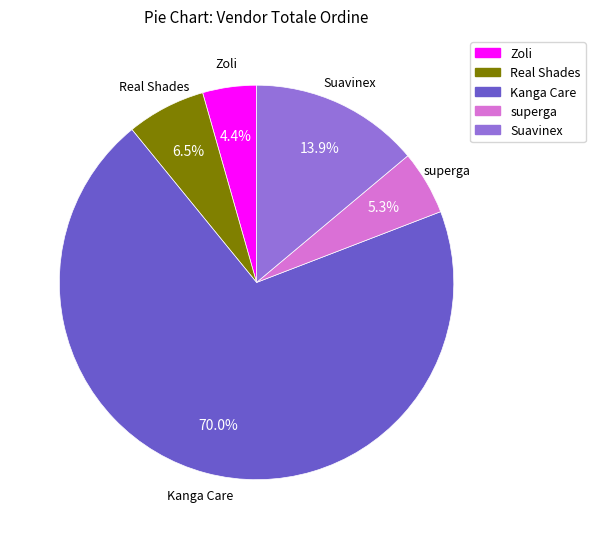

How many slices are in this pie chart?

5